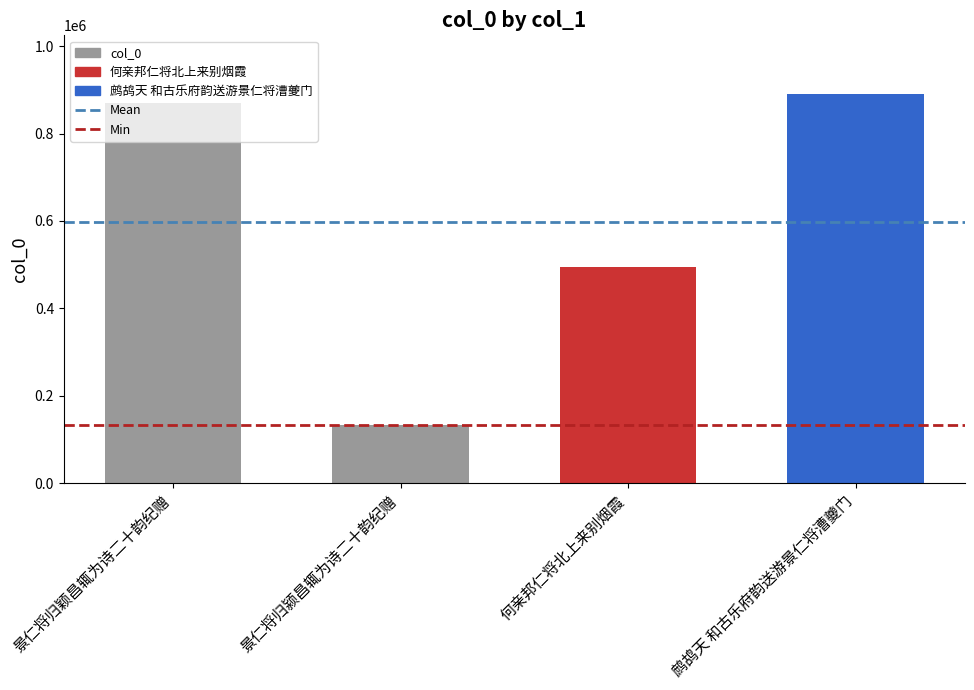

Is it true that the value at 鹧鸪天 和古乐府韵送游景仁将漕夔门 is 1344637?

False